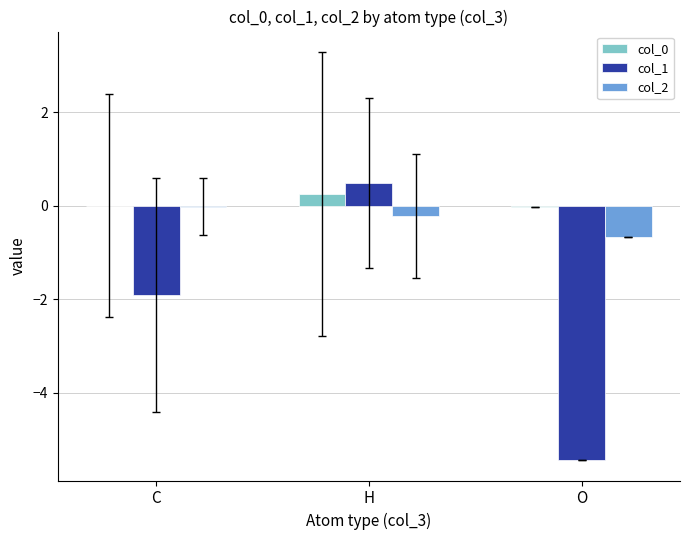

Is the value of col_0 at H greater than the value of col_2 at H?

Yes